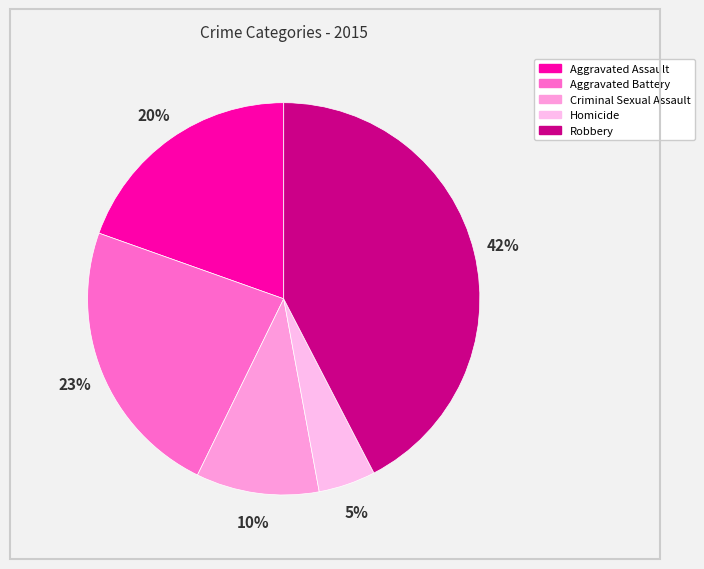

Is Robbery the majority of the pie?

No